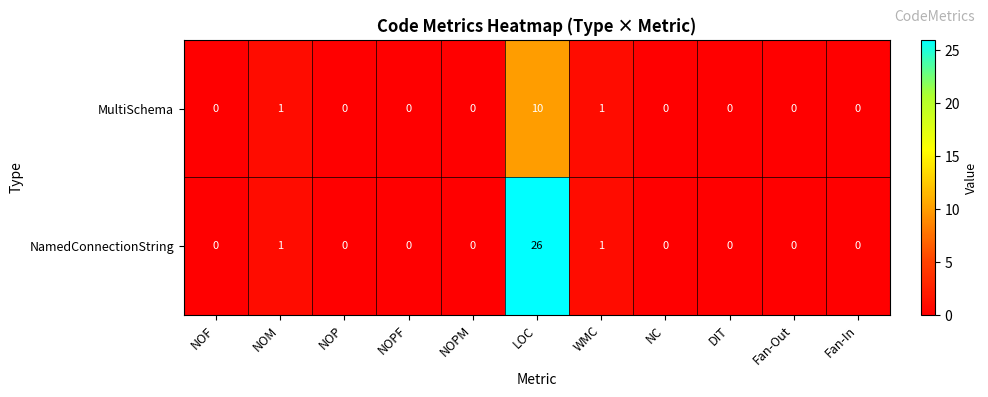

Which category has the highest value across all series?

LOC